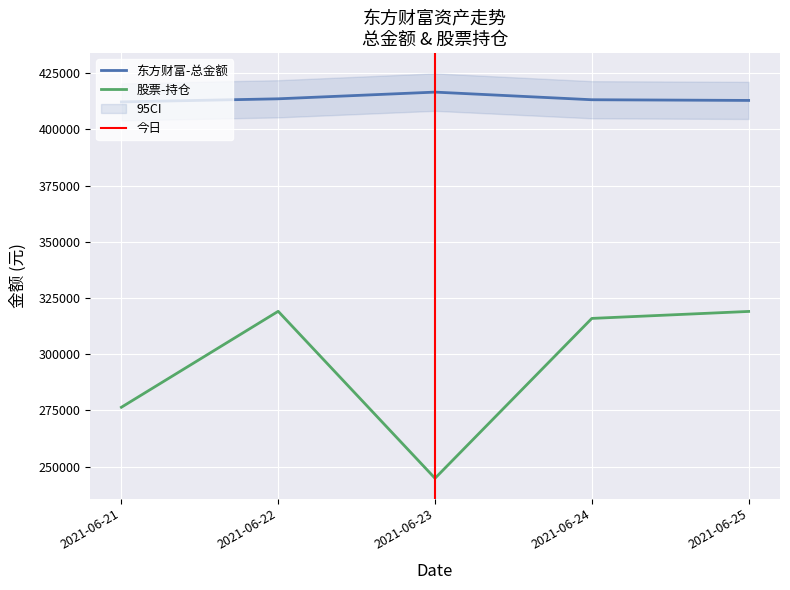

Where is the first local minimum for 股票-持仓?

2021-06-23